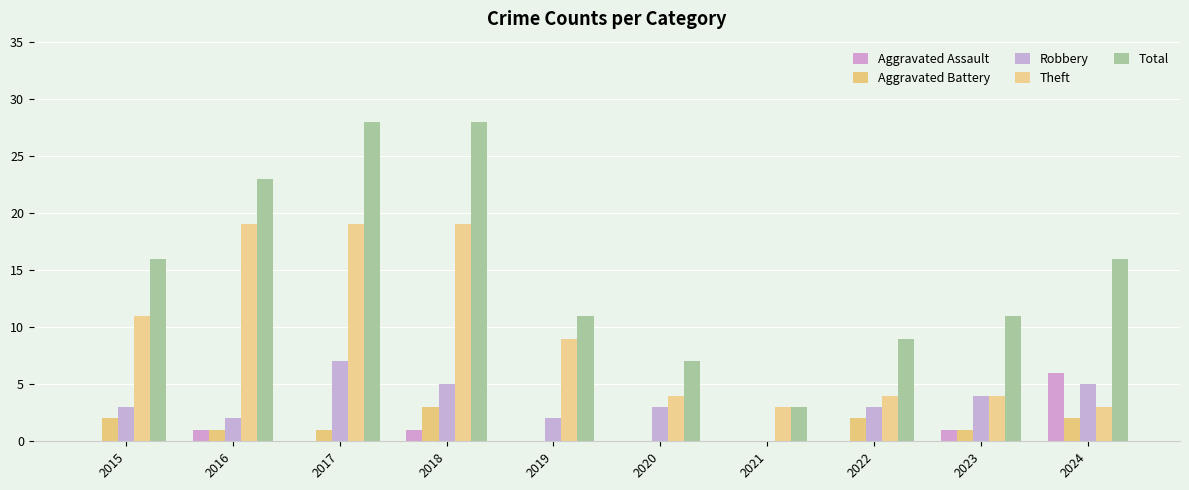

Count the number of categories in the chart.

10